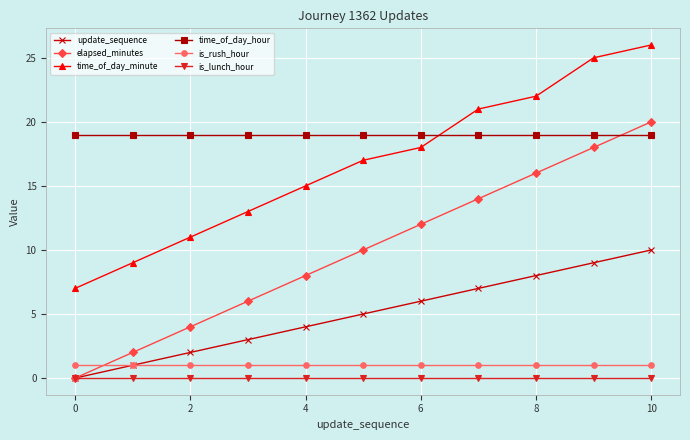

What are all the series names shown in the legend?

update_sequence, elapsed_minutes, time_of_day_minute, time_of_day_hour, is_rush_hour, is_lunch_hour